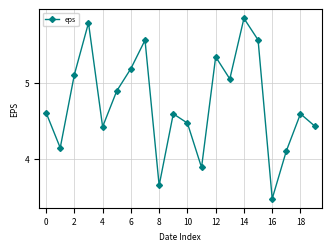

How many points are higher than both their immediate neighbors (excluding endpoints)?

6